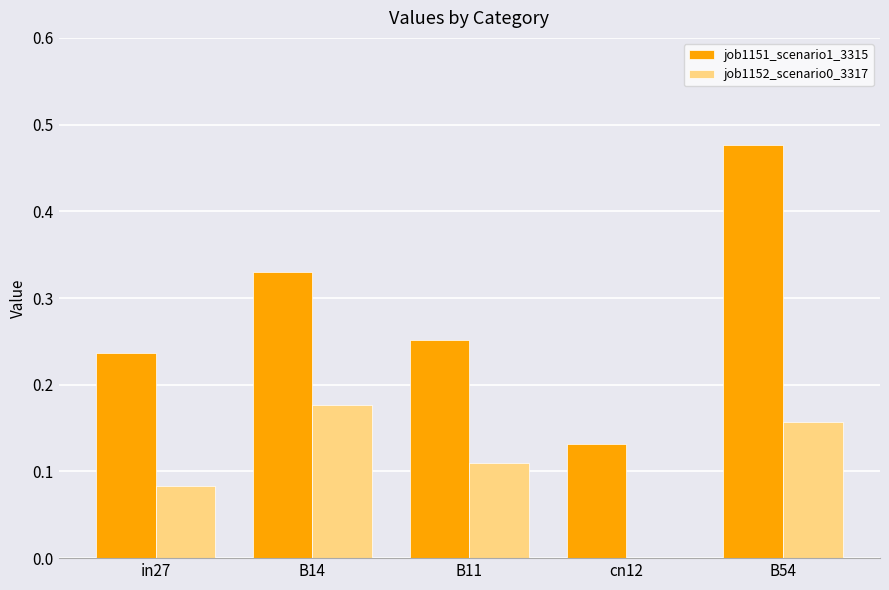

Which series has the largest range (max minus min)?

job1151_scenario1_3315